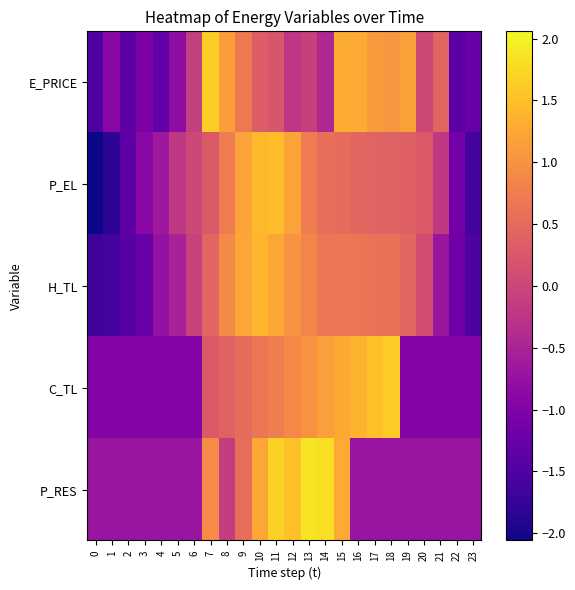

Reading right to left, extract all data points from this chart.

E_PRICE: 23=-1.2	22=-1.4	21=0.4	20=0.0	19=1.2	18=1.1	17=1.1	16=1.3	15=1.3	14=-0.4	13=-0.1	12=-0.2	11=0.2	10=0.3	9=0.7	8=1.1	7=1.6	6=-0.1	5=-0.9	4=-1.3	3=-1.0	2=-1.3	1=-0.9	0=-1.5
P_EL: 23=-1.6	22=-1.1	21=-0.2	20=0.3	19=0.4	18=0.4	17=0.4	16=0.4	15=0.5	14=0.5	13=0.7	12=1.2	11=1.5	10=1.4	9=1.2	8=0.7	7=0.3	6=0.0	5=-0.2	4=-0.7	3=-0.9	2=-1.4	1=-1.8	0=-2.1
H_TL: 23=-1.5	22=-1.2	21=-0.7	20=0.1	19=0.4	18=0.6	17=0.6	16=0.6	15=0.7	14=0.7	13=0.8	12=1.0	11=1.2	10=1.4	9=1.2	8=0.9	7=0.4	6=-0.1	5=-0.5	4=-0.8	3=-1.3	2=-1.4	1=-1.6	0=-1.7
C_TL: 23=-1.0	22=-1.0	21=-1.0	20=-1.0	19=-1.0	18=1.6	17=1.5	16=1.4	15=1.3	14=1.1	13=1.0	12=0.9	11=0.8	10=0.7	9=0.5	8=0.4	7=0.3	6=-1.0	5=-1.0	4=-1.0	3=-1.0	2=-1.0	1=-1.0	0=-1.0
P_RES: 23=-0.7	22=-0.7	21=-0.7	20=-0.7	19=-0.7	18=-0.7	17=-0.7	16=-0.7	15=1.3	14=1.8	13=1.9	12=1.5	11=1.7	10=1.2	9=0.5	8=-0.1	7=0.9	6=-0.7	5=-0.7	4=-0.7	3=-0.7	2=-0.7	1=-0.7	0=-0.7